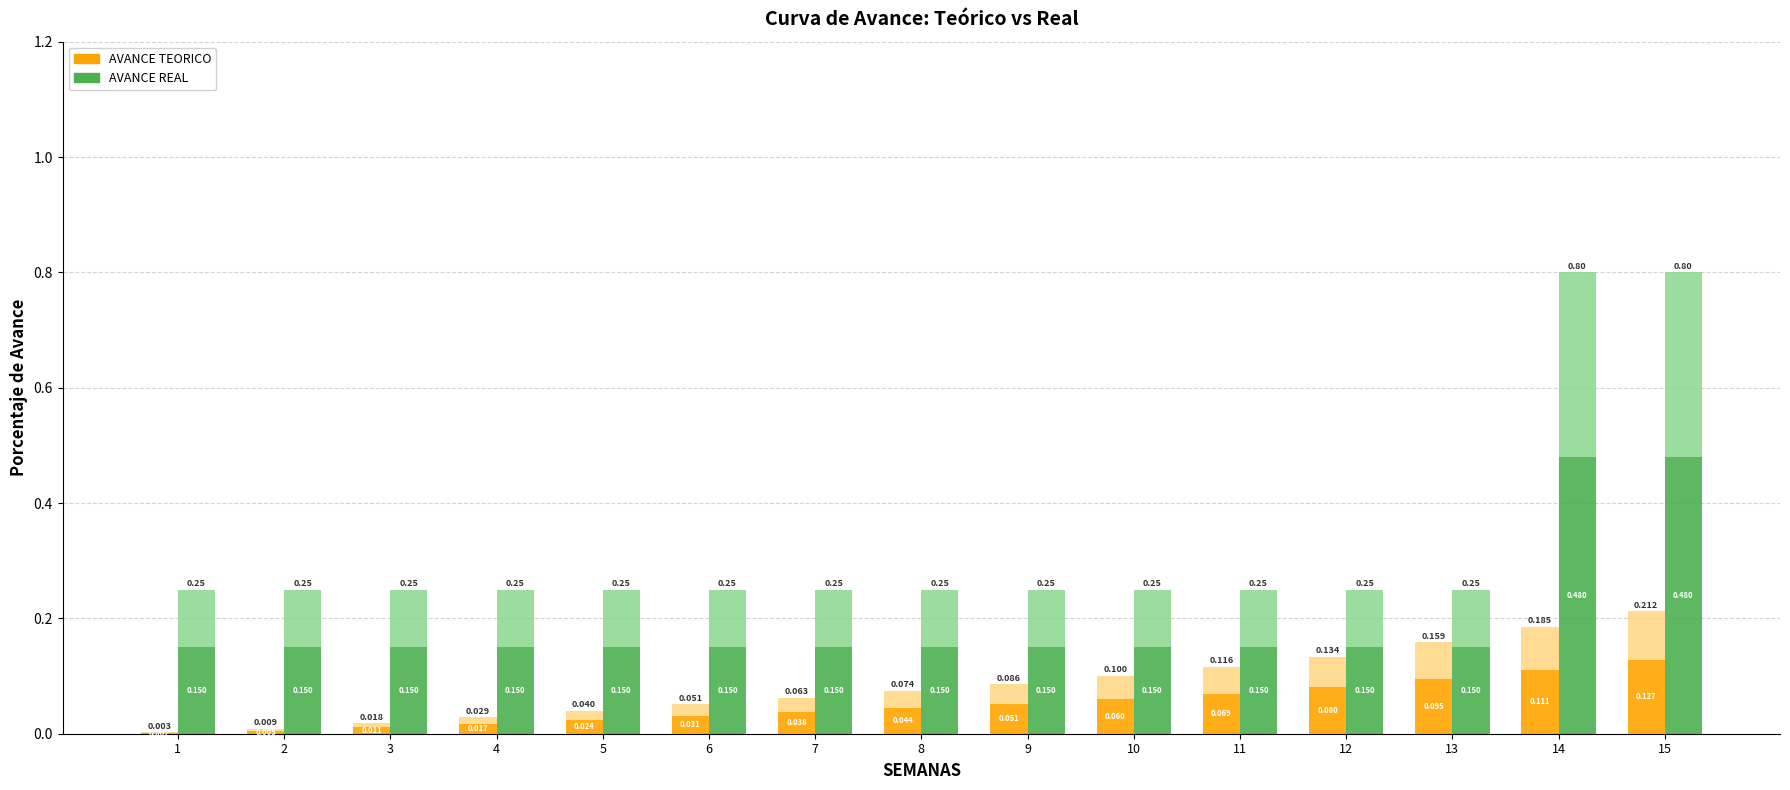

What is the greatest value displayed?

0.5